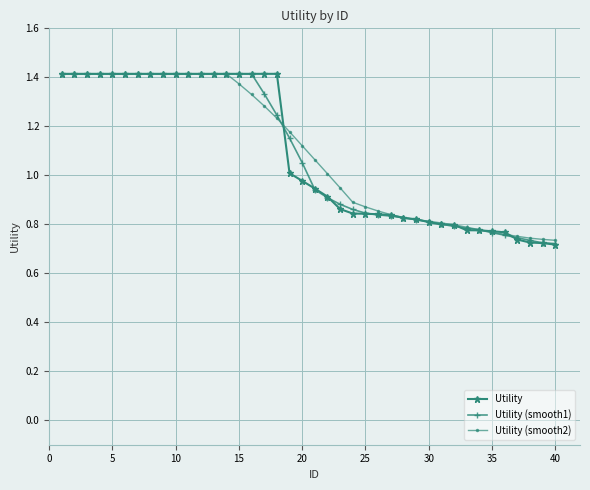

What is the value of the Utility (smooth1) point at the 25th from the left?

0.8